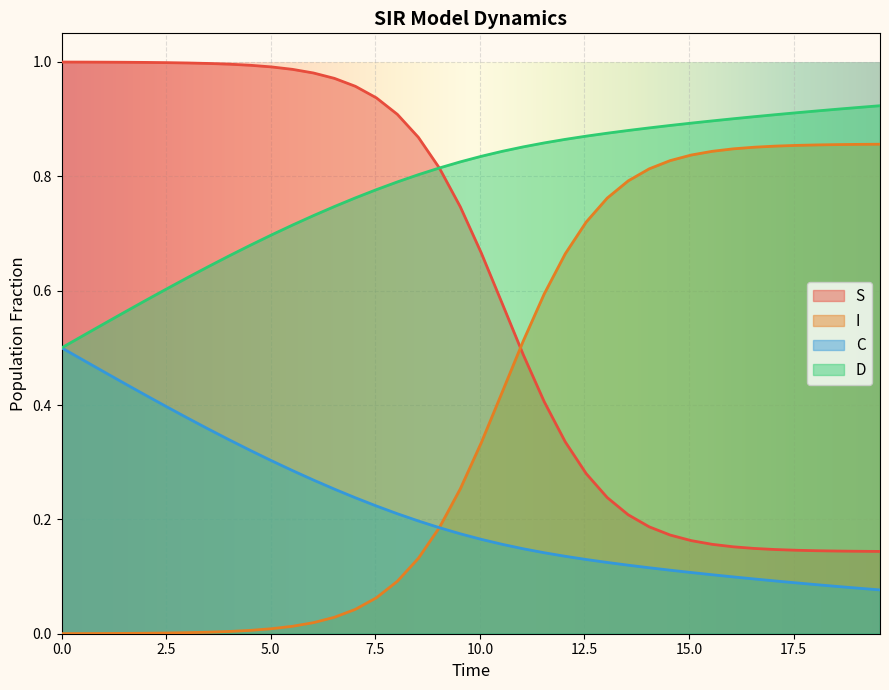

Rank the series by their maximum value, from lowest to highest.

C, I, D, S